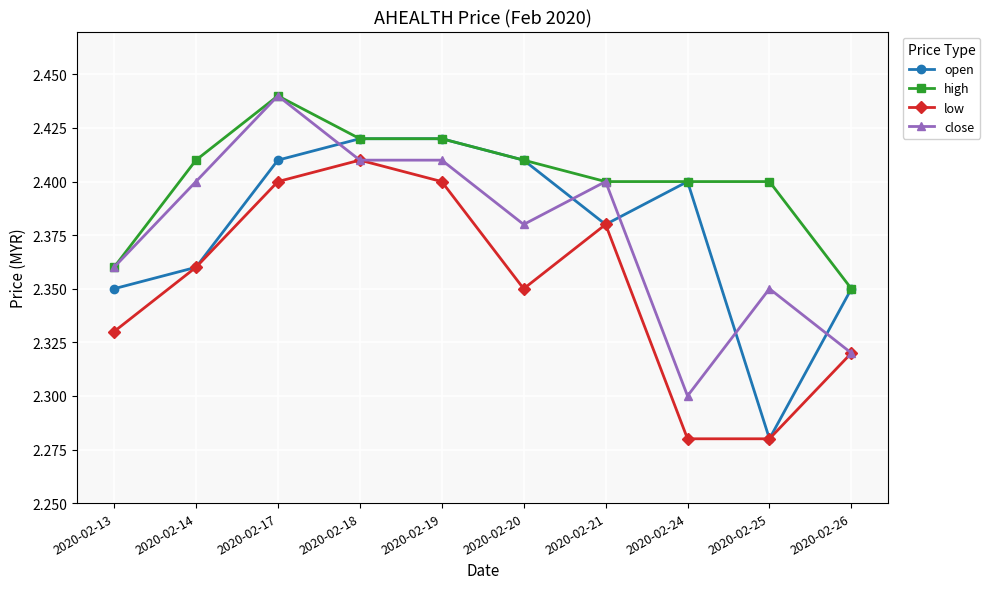

What is the difference between the second highest and minimum values in the open series?

0.1